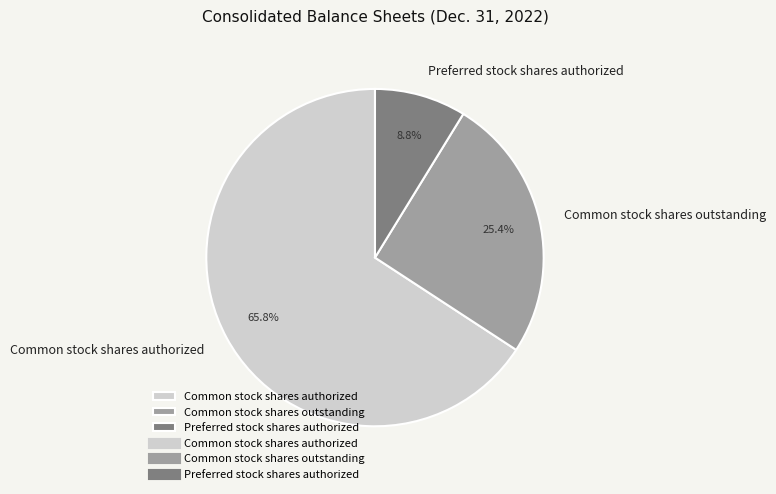

Which category has the biggest portion of the pie?

Common stock shares authorized